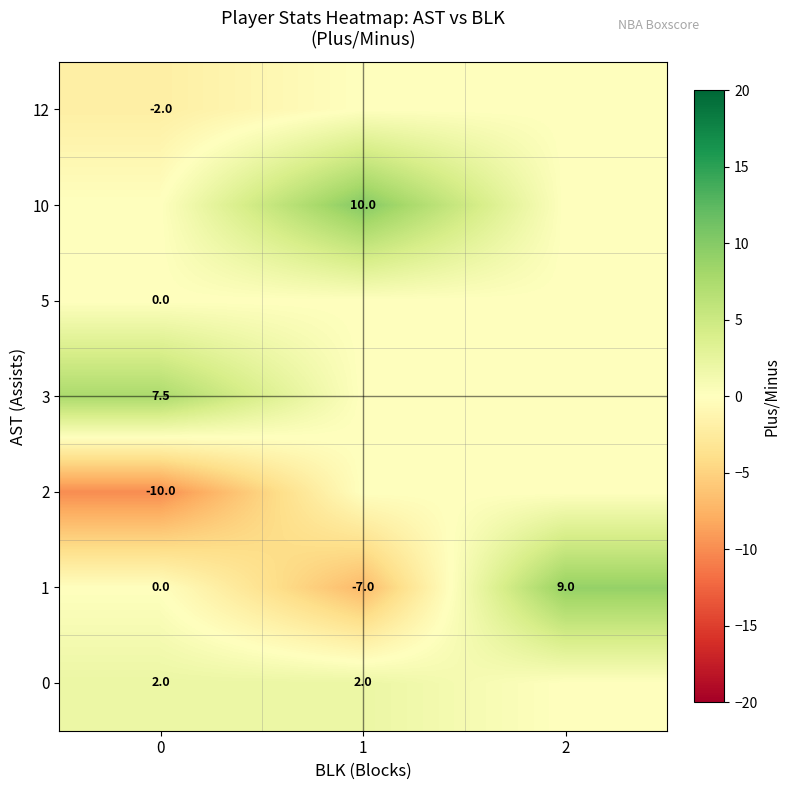

List the labels in order of row_3 value, largest first.

0, 1, 2